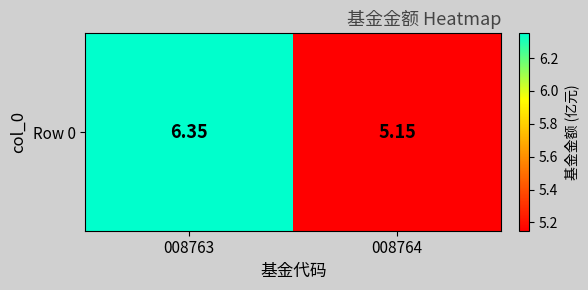

At which label is the value closest to 5?

008764